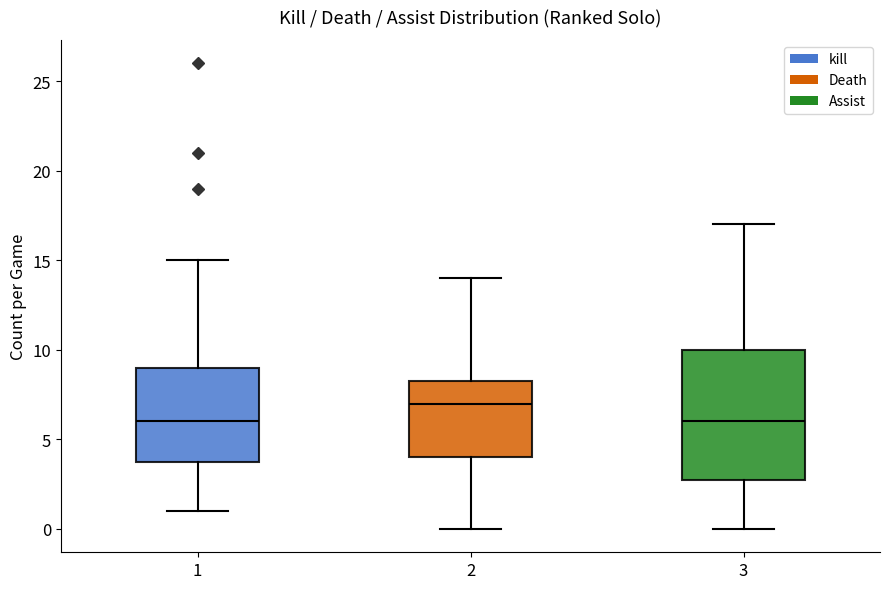

Which box is the tallest, from its lower edge to its upper edge?

3